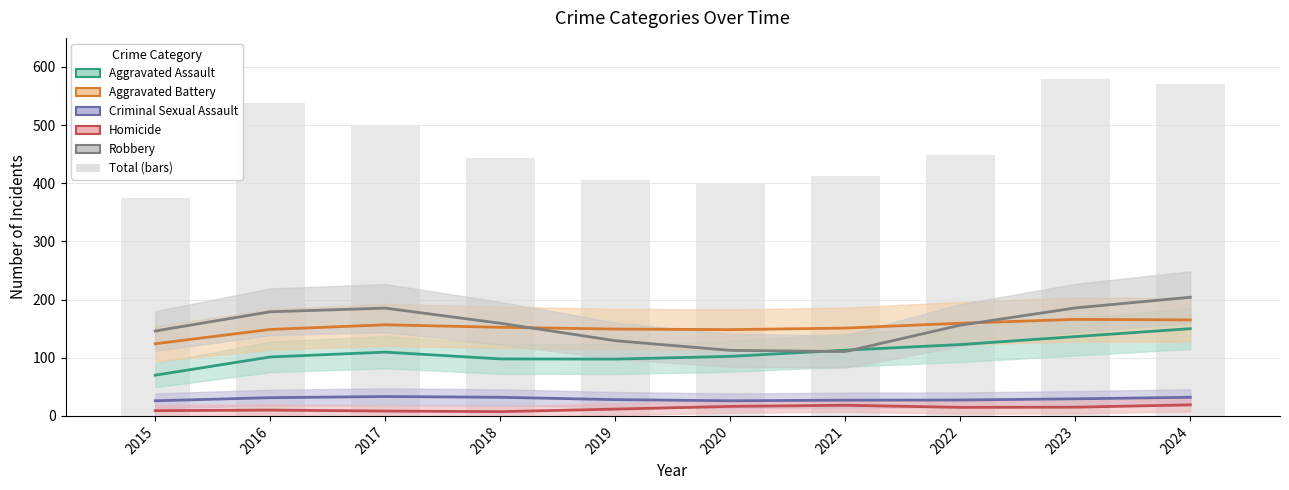

List the series in order of their peak value, lowest first.

Homicide, Criminal Sexual Assault, Aggravated Assault, Aggravated Battery, Robbery, Total (bars)